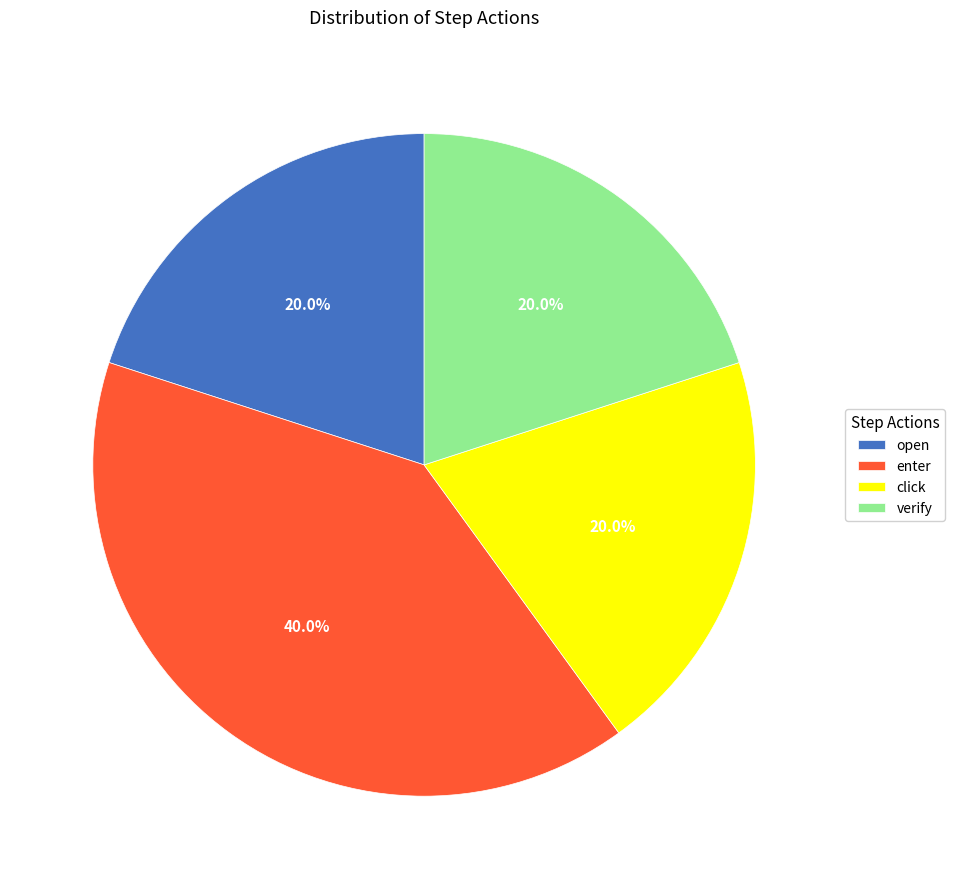

Does verify account for over 50% of the chart?

No